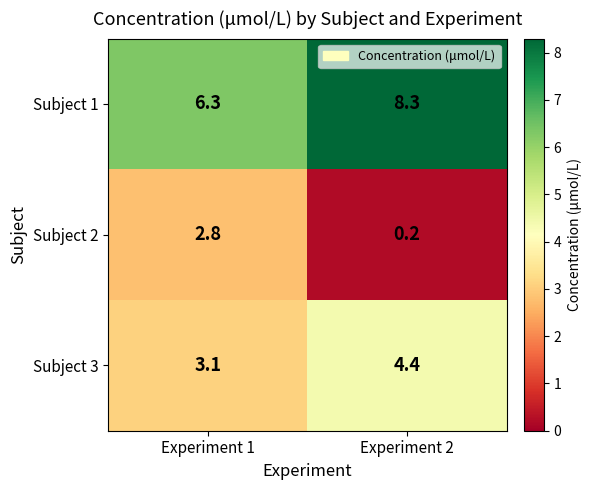

What is the difference between the highest and lowest values at Experiment 2?

8.1